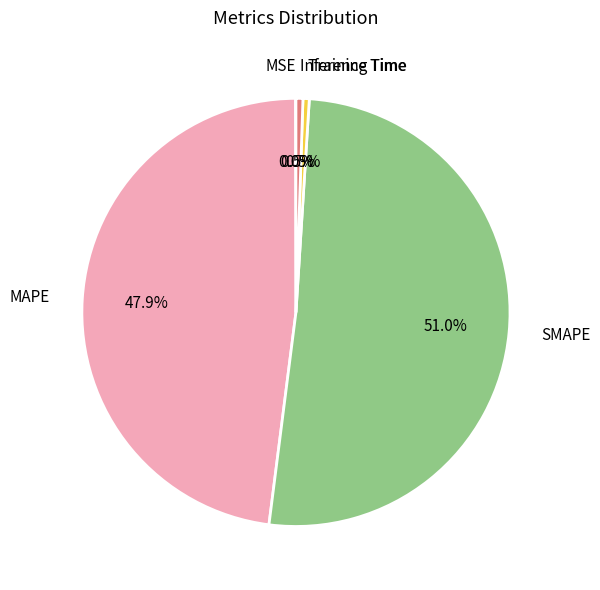

What is the largest slice in the pie chart?

SMAPE